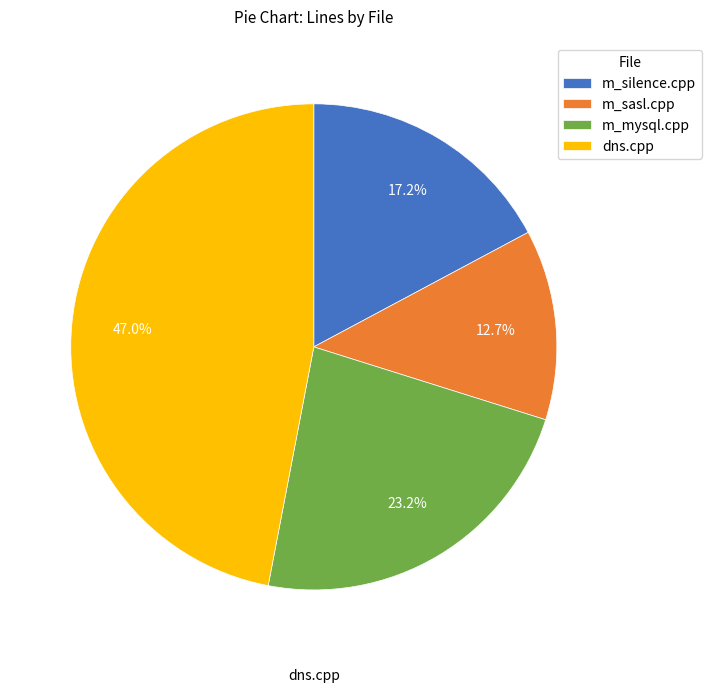

To the nearest percent, what percentage of the pie is m_silence.cpp?

17%